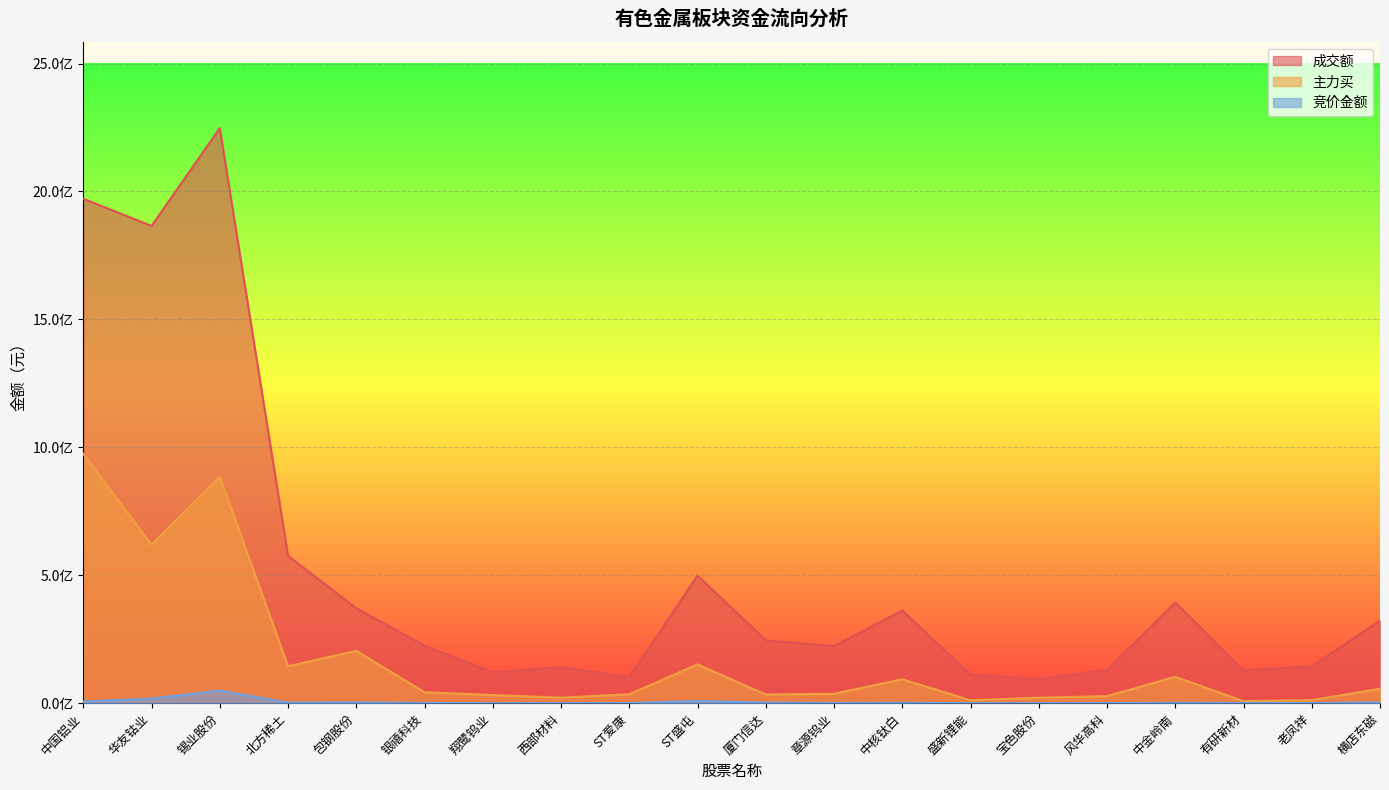

What is the difference between the second highest and minimum values in the 竞价金额 series?

17725488